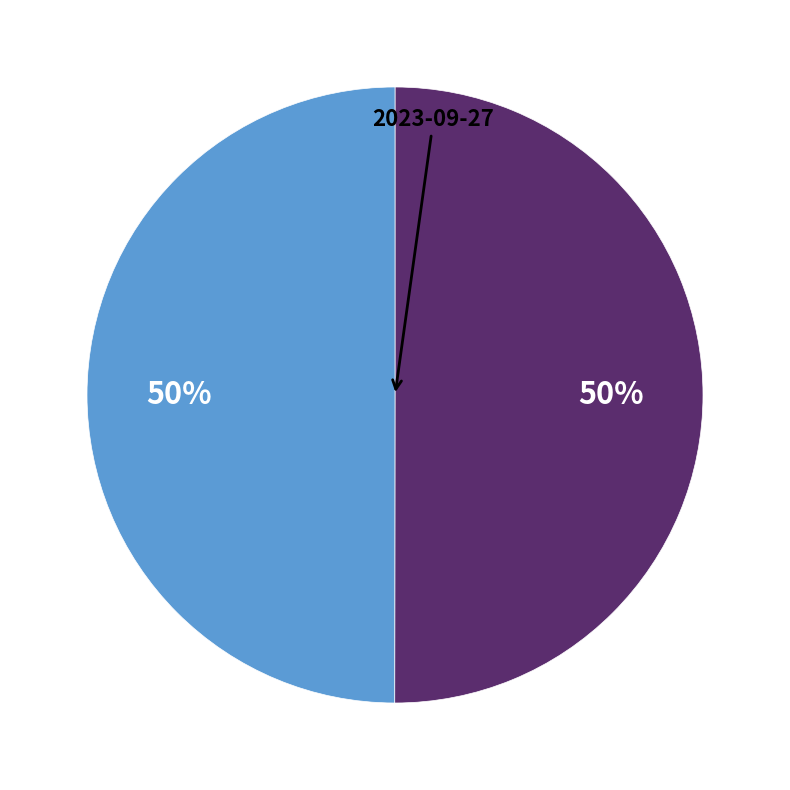

How many segments does this pie chart have?

2